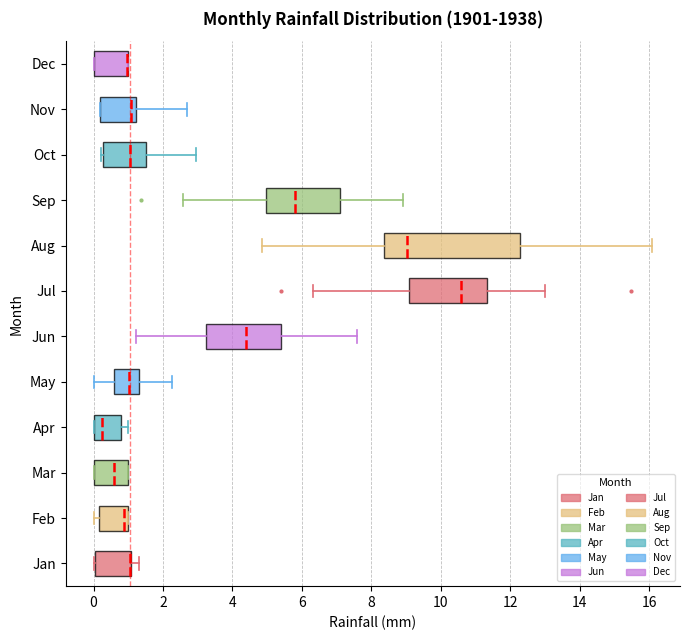

Reading bottom to top, transcribe this box plot: for each box, give where its median line is, the range the box spans, and where its two whiskers end, as read against the x-axis. The values are not printed on the chart, so give them approximately, as read against the axis.

Jan: median 1.0 (drawn on the box's right edge), box 0.0 to 1.0, whiskers 0.0 to 1.4
Feb: median 0.8, box 0.2 to 1.0, whiskers 0.0 to 1.0
Mar: median 0.6, box 0.0 to 1.0, whiskers 0.0 to 1.0
Apr: median 0.2, box 0.0 to 0.8, whiskers 0.0 to 1.0
May: median 1.0, box 0.6 to 1.4, whiskers 0.0 to 2.2
Jun: median 4.4, box 3.2 to 5.4, whiskers 1.2 to 7.6
Jul: median 10.6, box 9.0 to 11.4, whiskers 6.4 to 13.0
Aug: median 9.0, box 8.4 to 12.2, whiskers 4.8 to 16.0
Sep: median 5.8, box 5.0 to 7.0, whiskers 2.6 to 9.0
Oct: median 1.0, box 0.2 to 1.4, whiskers 0.2 (just left of the box's left edge) to 3.0
Nov: median 1.0, box 0.2 to 1.2, whiskers 0.2 to 2.6
Dec: median 1.0 (drawn on the box's right edge), box 0.0 to 1.0, whiskers 0.0 to 1.0